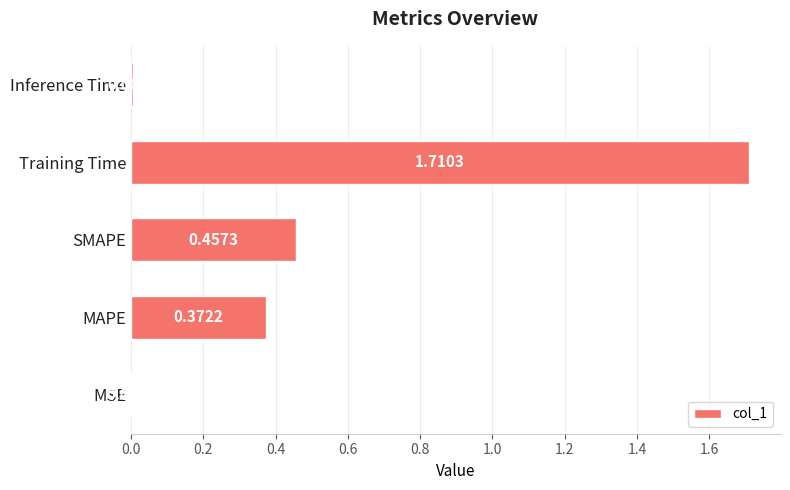

Are the bars grouped side by side (vs. stacked)?

No